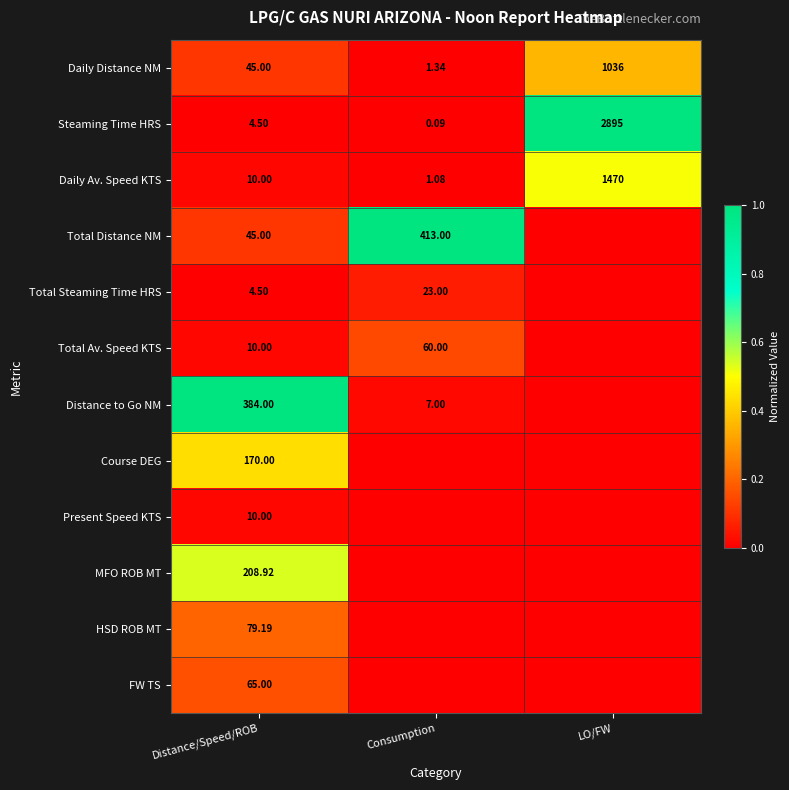

Is the value of Total Distance NM at Consumption greater than the value of Total Av. Speed KTS at Distance/Speed/ROB?

Yes